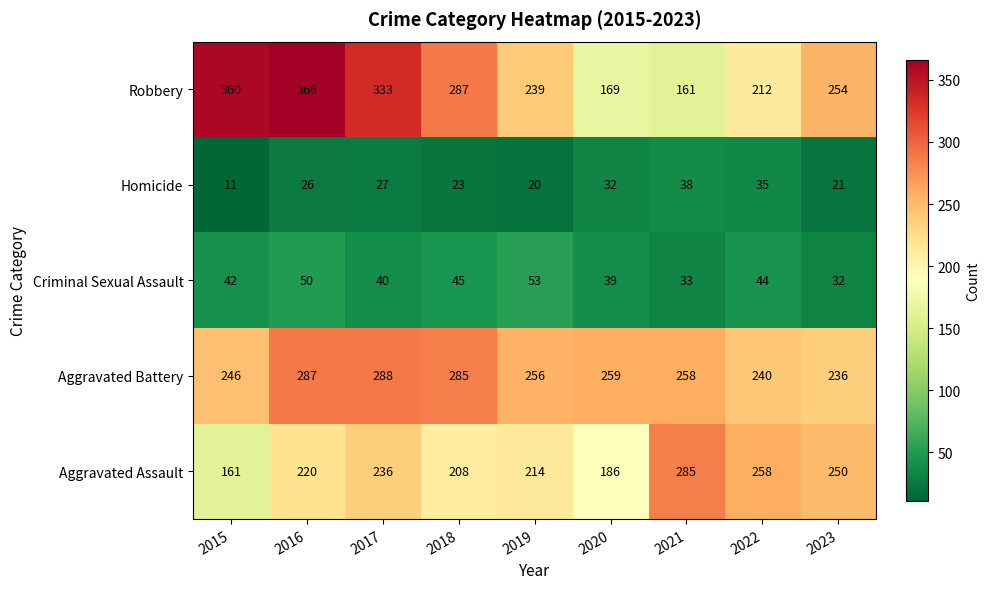

Which series has the widest spread of values?

Robbery